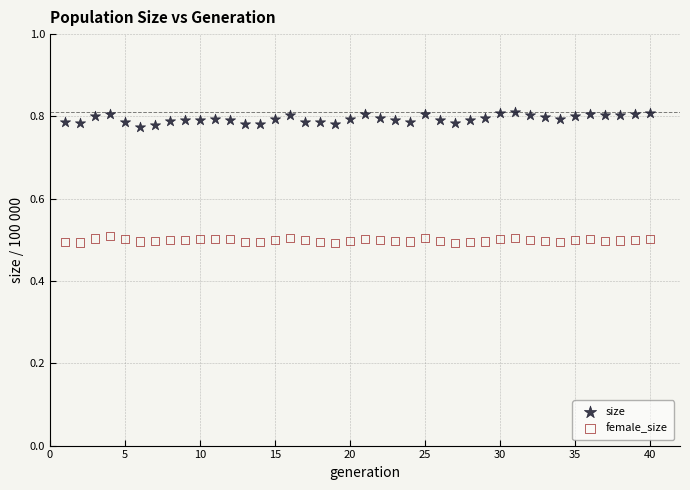

Which series reaches the minimum Y coordinate?

female_size